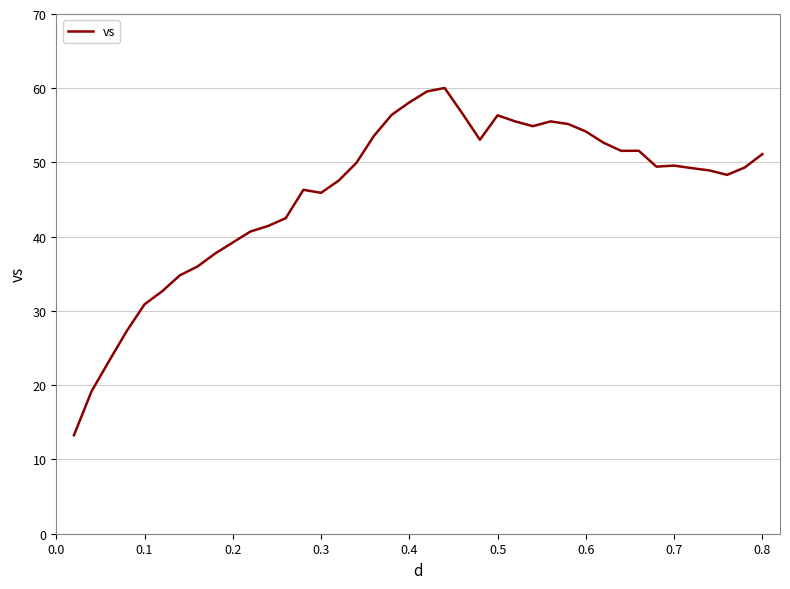

What is the difference between the maximum and minimum values?

46.8